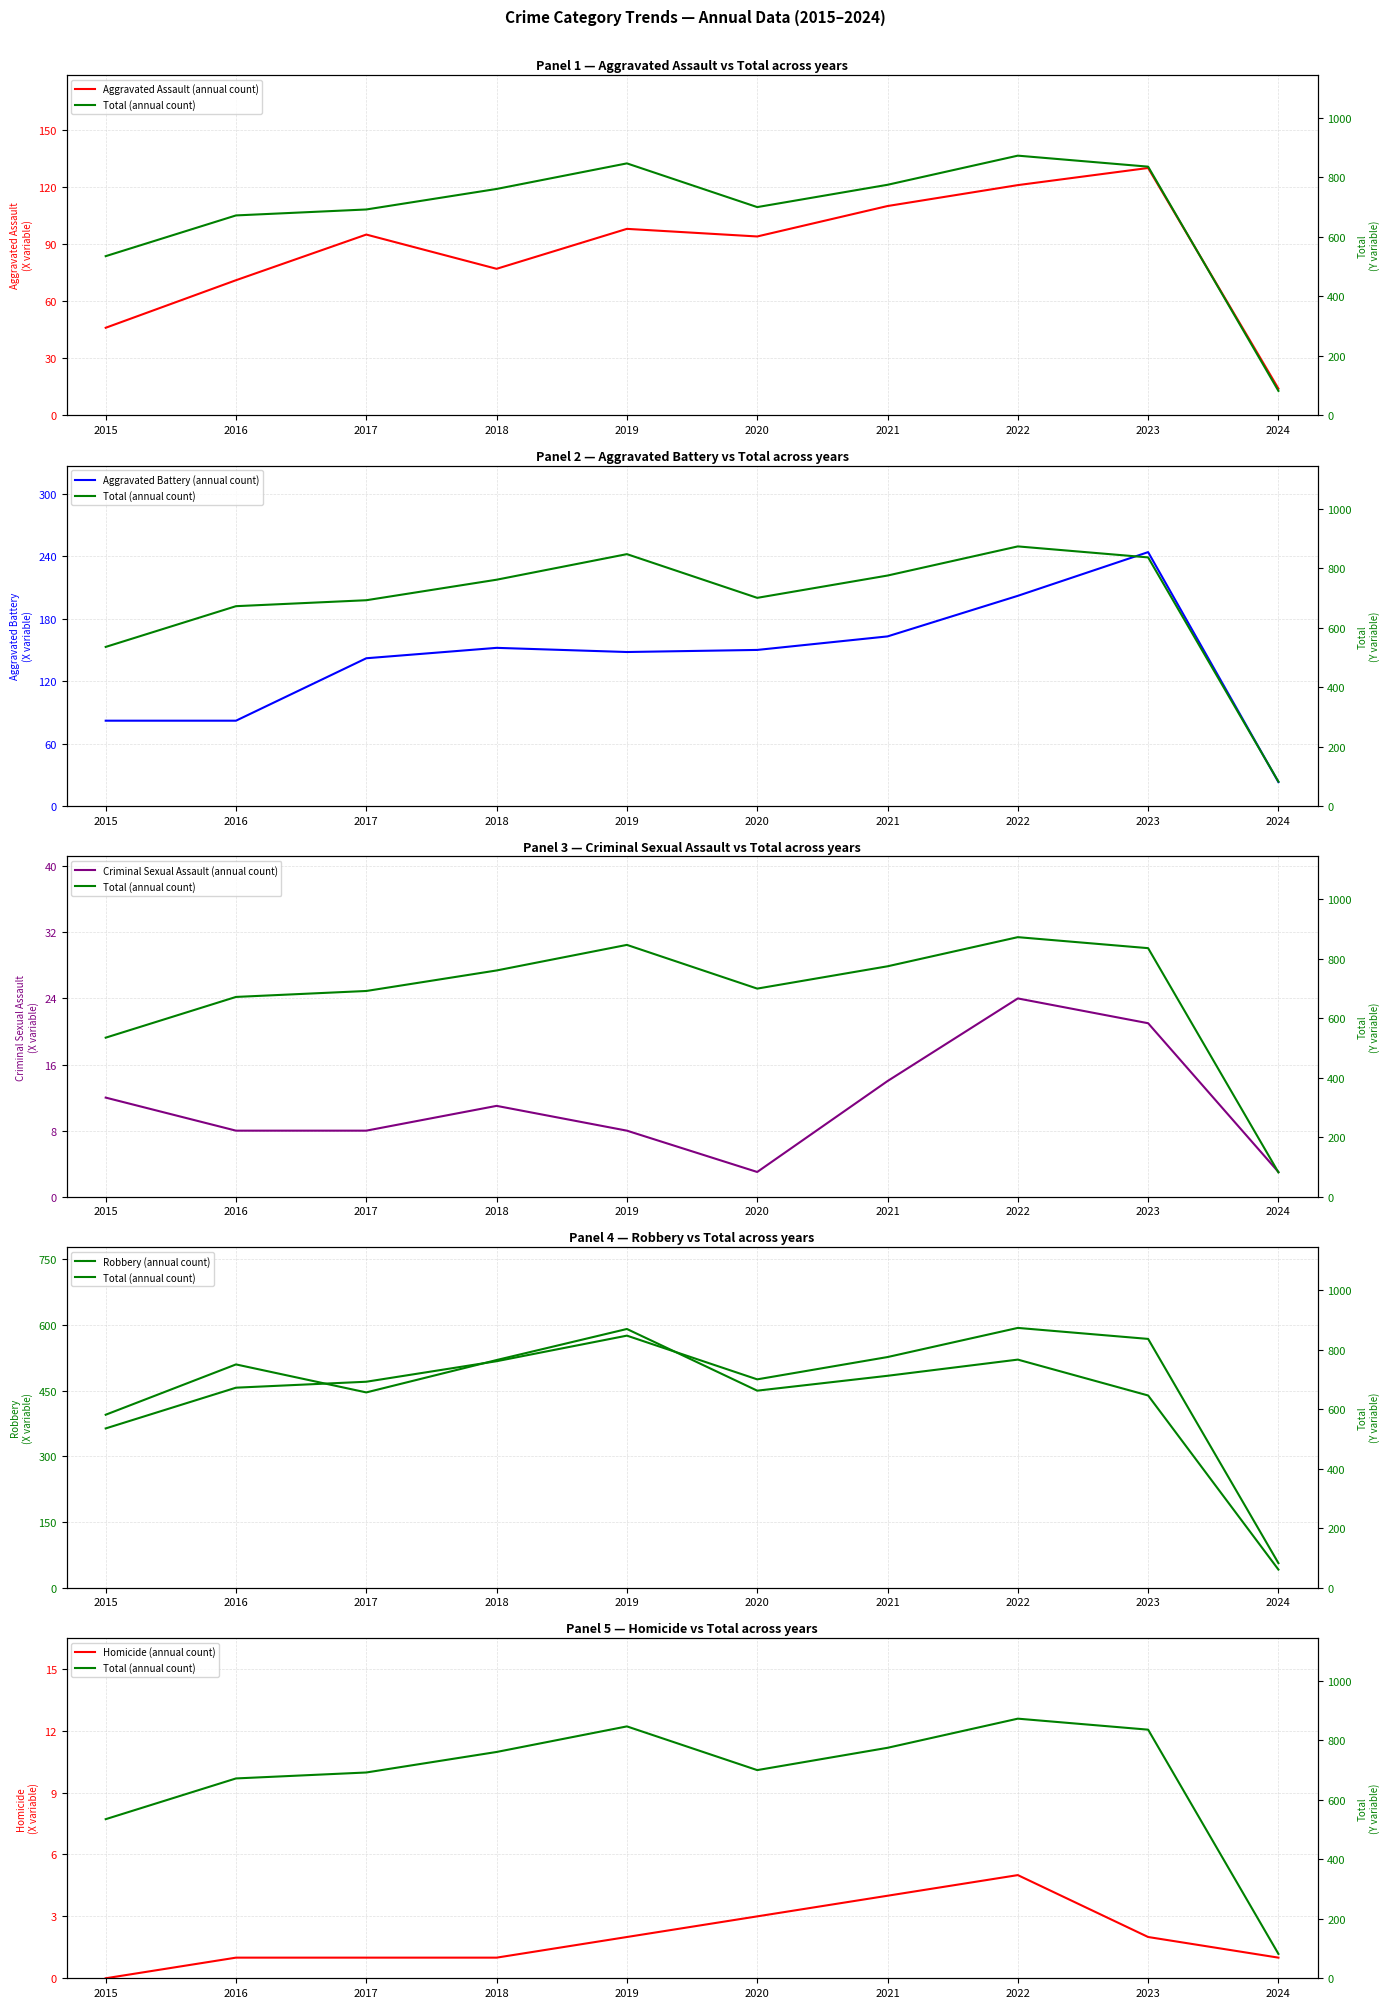

What are all the series names shown in the legend?

Aggravated Assault (annual count), Aggravated Battery (annual count), Criminal Sexual Assault (annual count), Robbery (annual count), Homicide (annual count), Total (annual count)